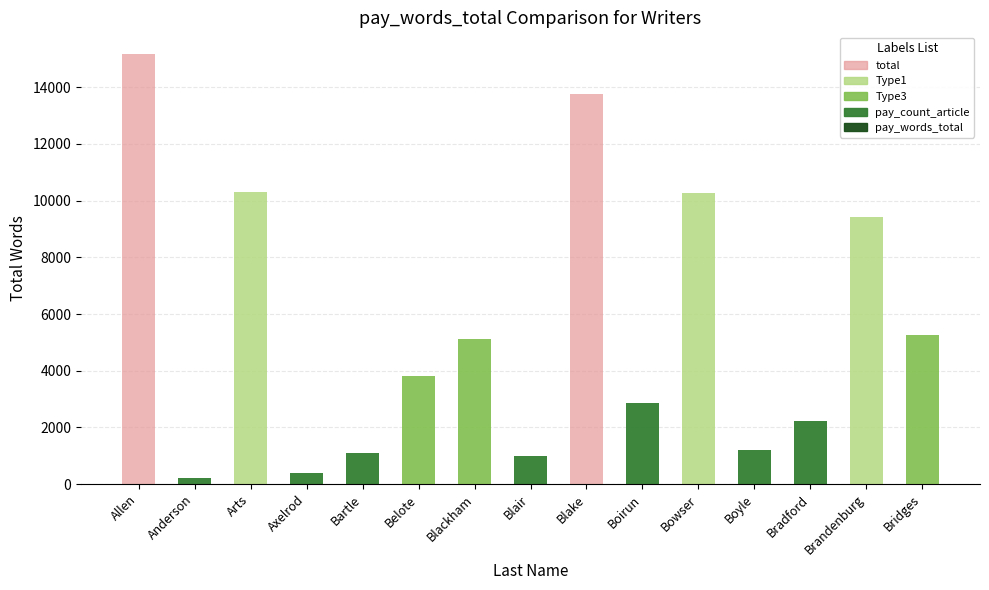

What is the difference between the maximum and minimum values?

14976